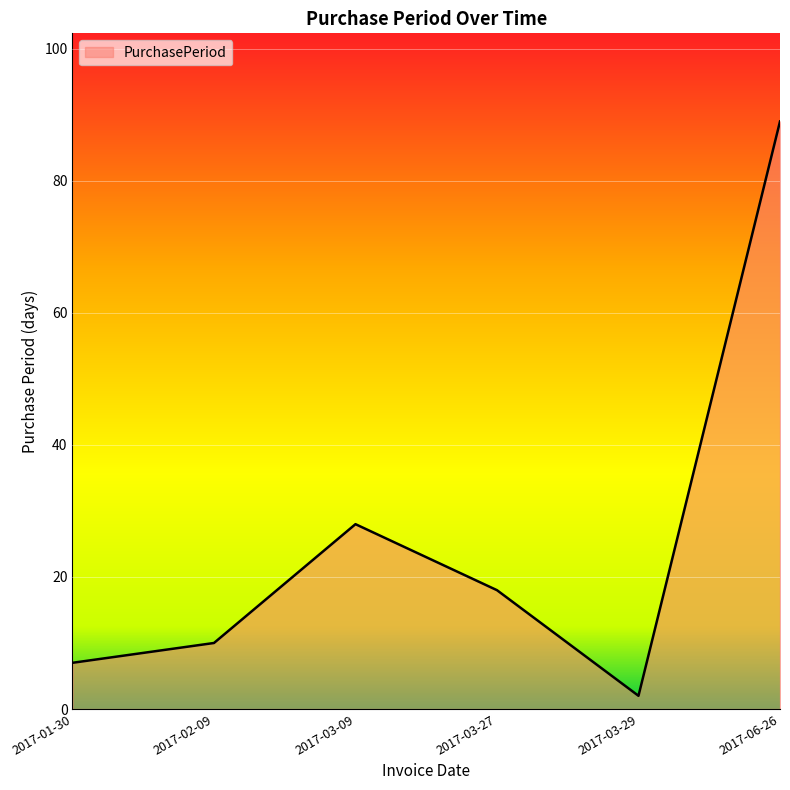

The value at 2017-06-26 is 40. True or false?

False